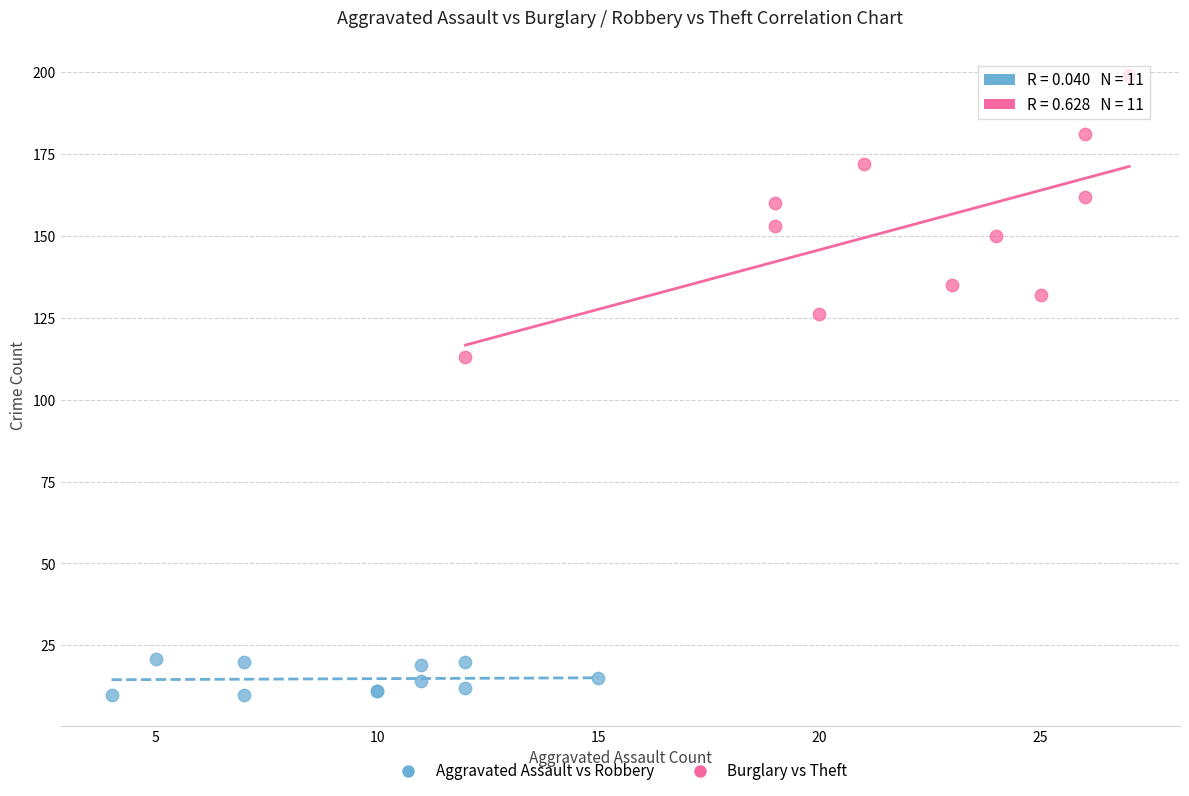

Which series contains the lowest Y value?

Aggravated Assault vs Robbery